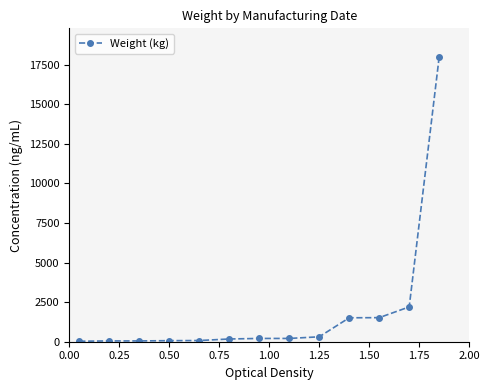

What is the average value?

1877